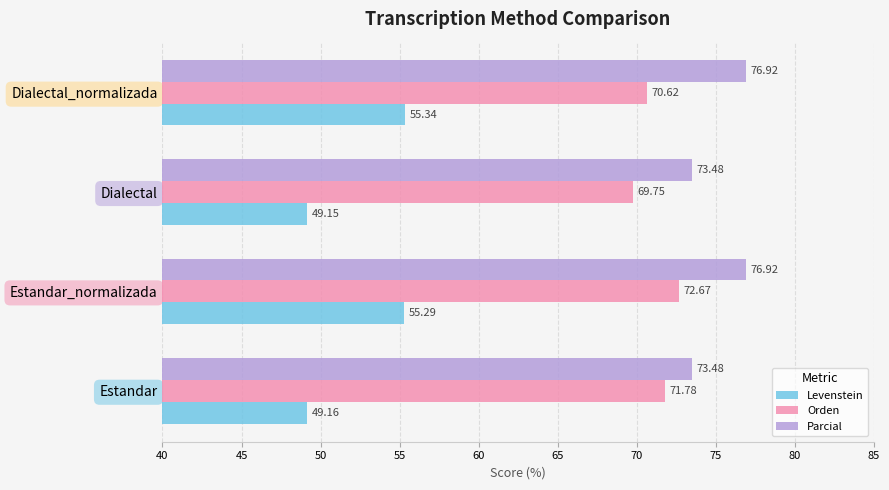

Which series has the largest total across all categories?

Parcial